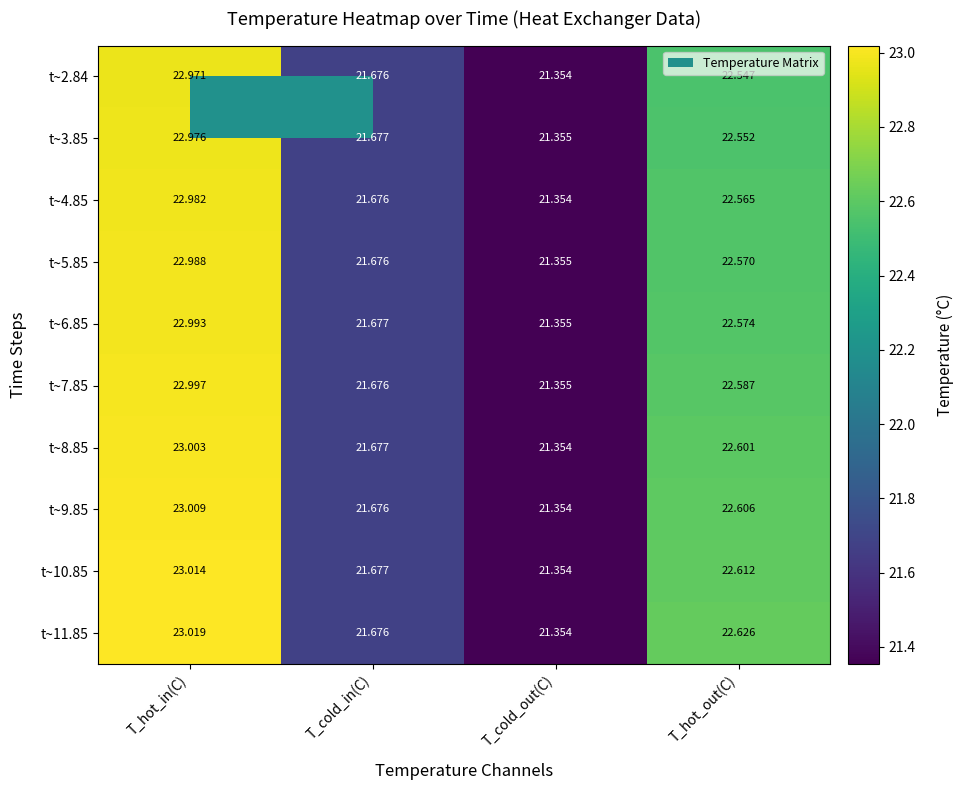

At which category is the sum across all series the highest?

T_hot_in(C)